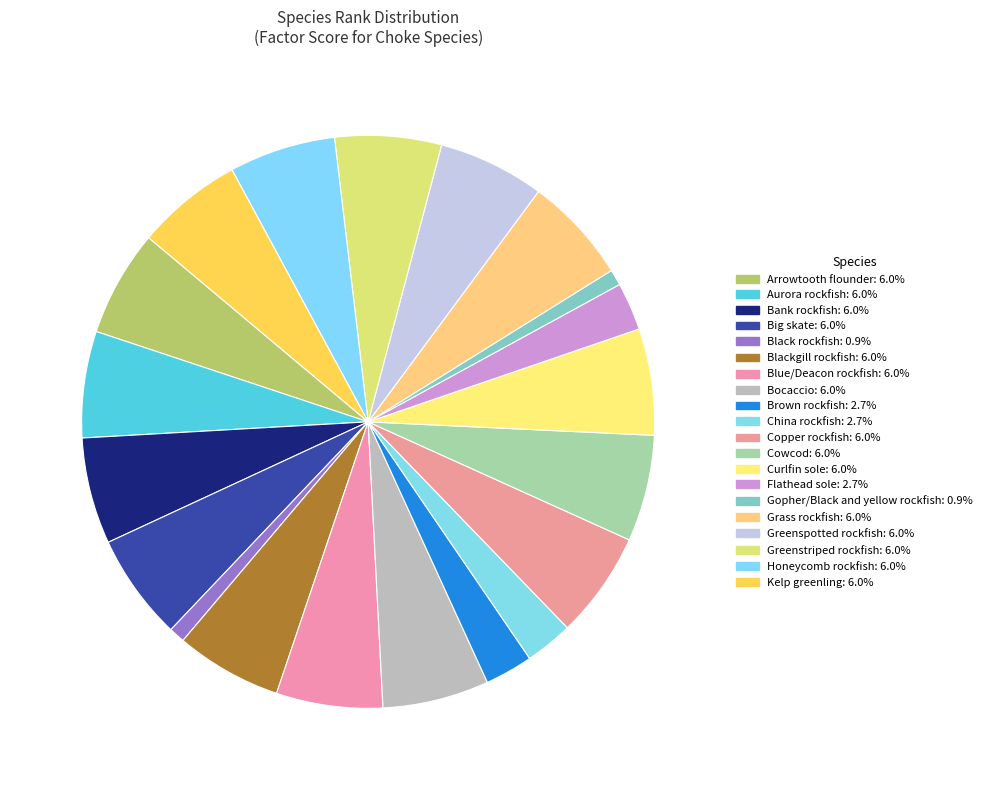

What percentage is NOT represented by Honeycomb rockfish?

94.0%